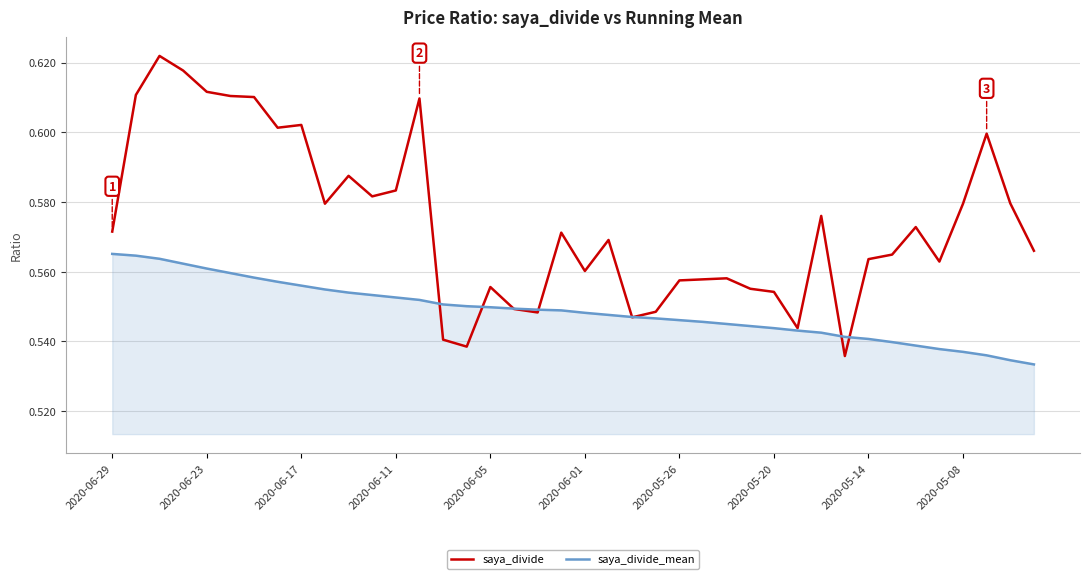

Which series has the largest total across all categories?

saya_divide